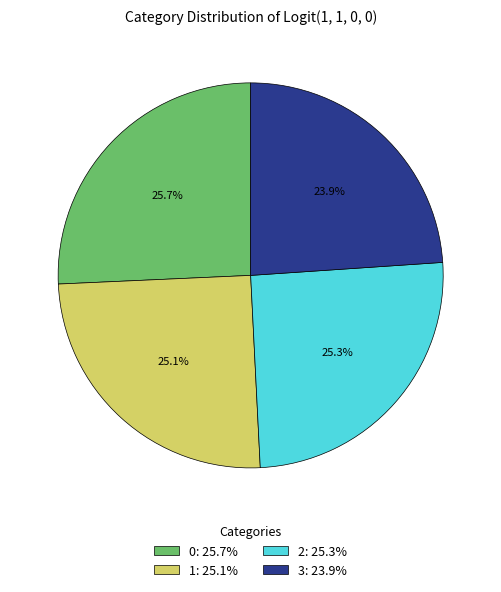

Is 3 the majority of the pie?

No